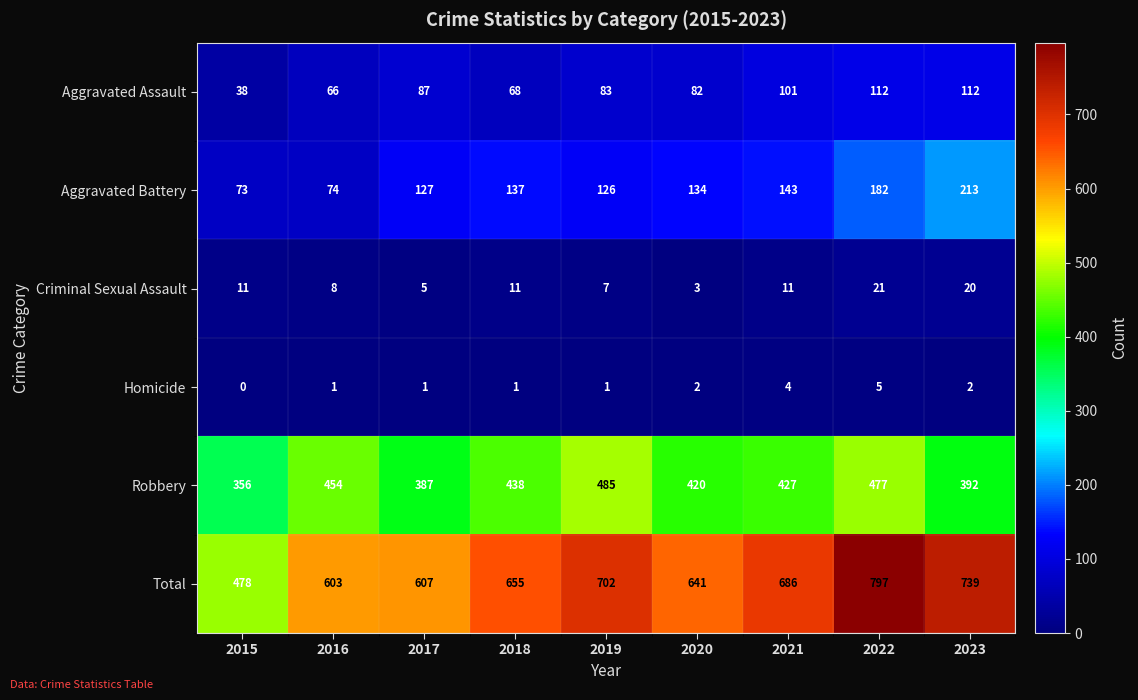

How many values in the Robbery series are below 427?

4